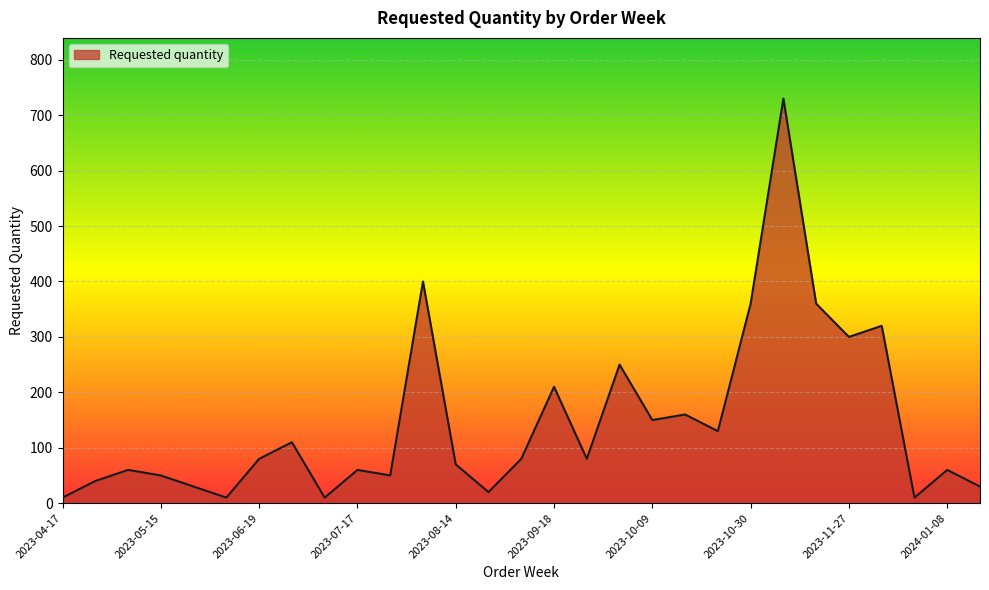

What is the maximum value shown in the chart?

730